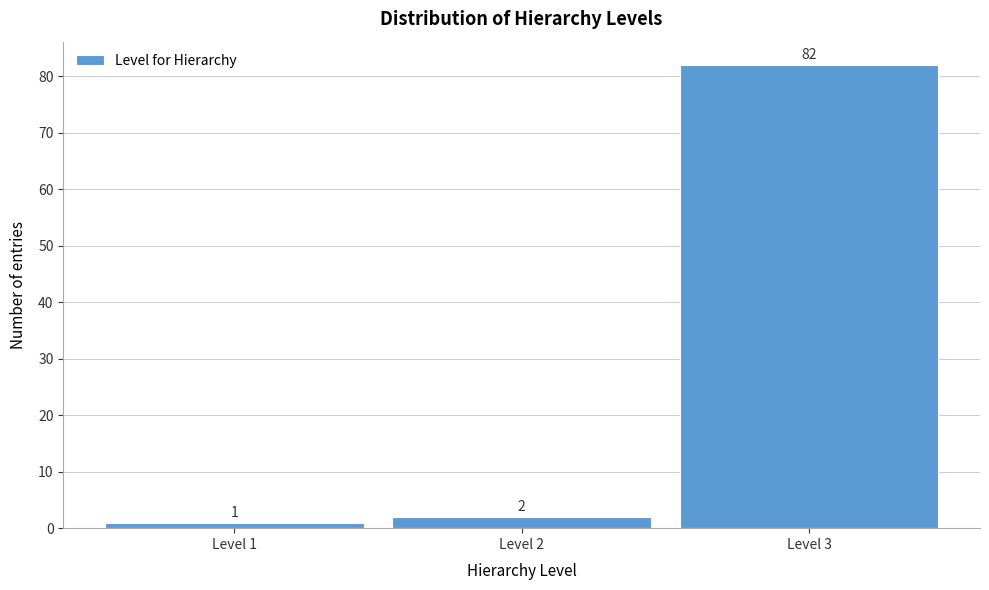

Reading left to right, list every bar in this chart as the range it spans on the x-axis followed by its height.

0.5 to 1.5: 1
1.5 to 2.5: 2
2.5 to 3.5: 82